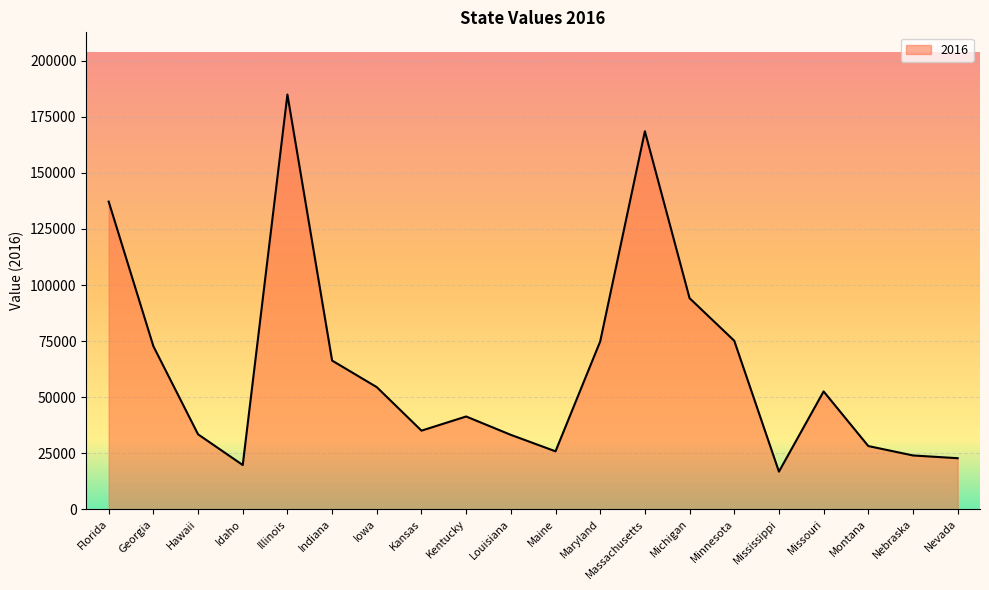

Where does the data first go above 52536?

Florida